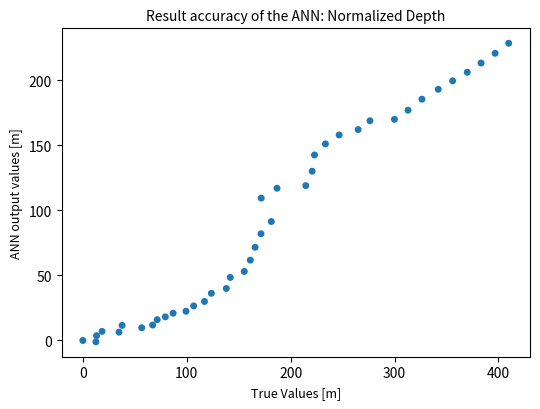

What is the range of Y values (max minus min)?

229.6